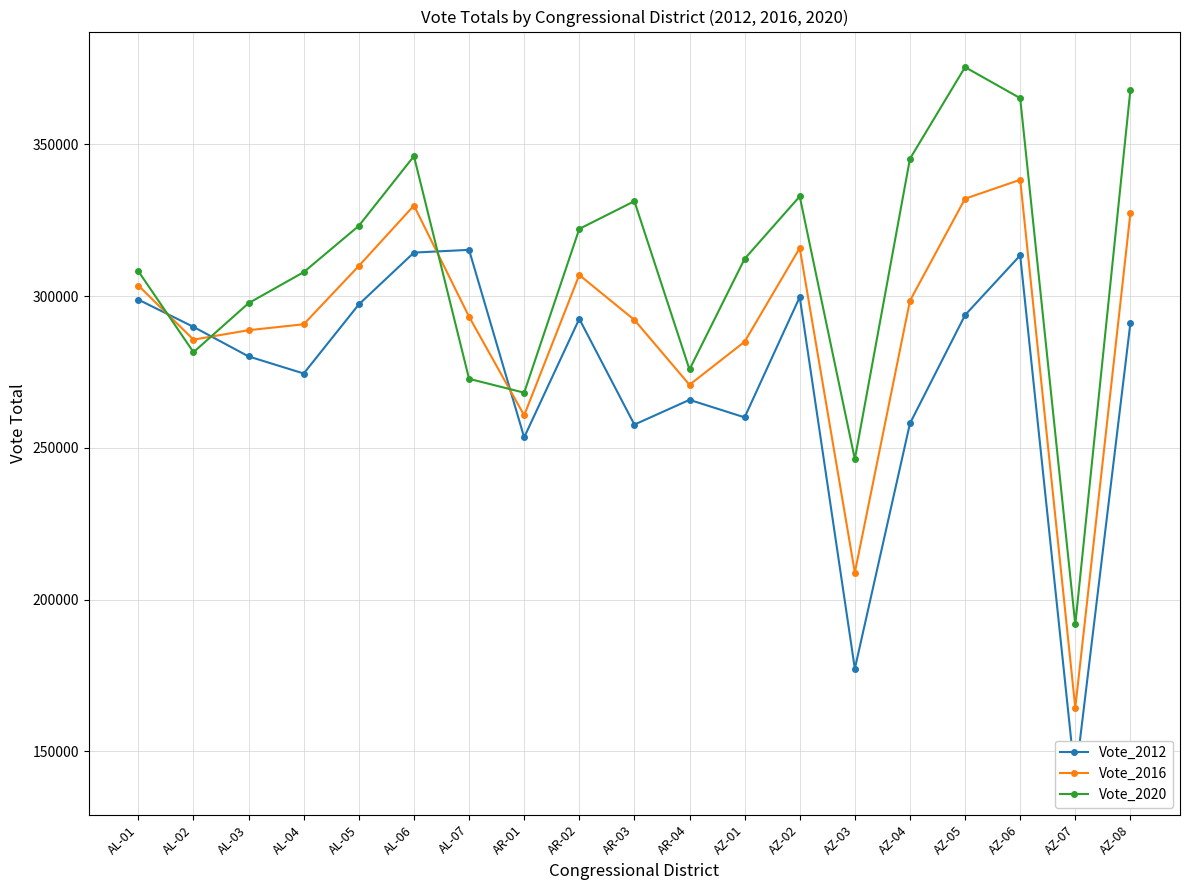

What is the sum of all Vote_2016 values?

5502672.0